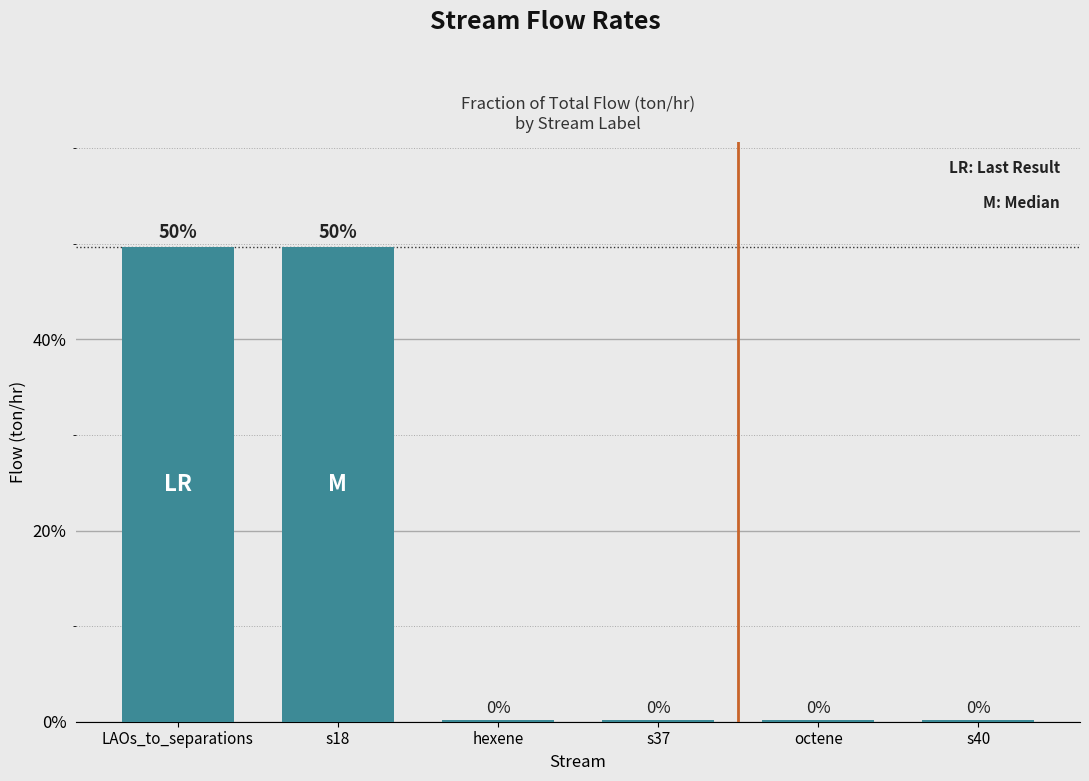

The value at s40 is 0.3. True or false?

False